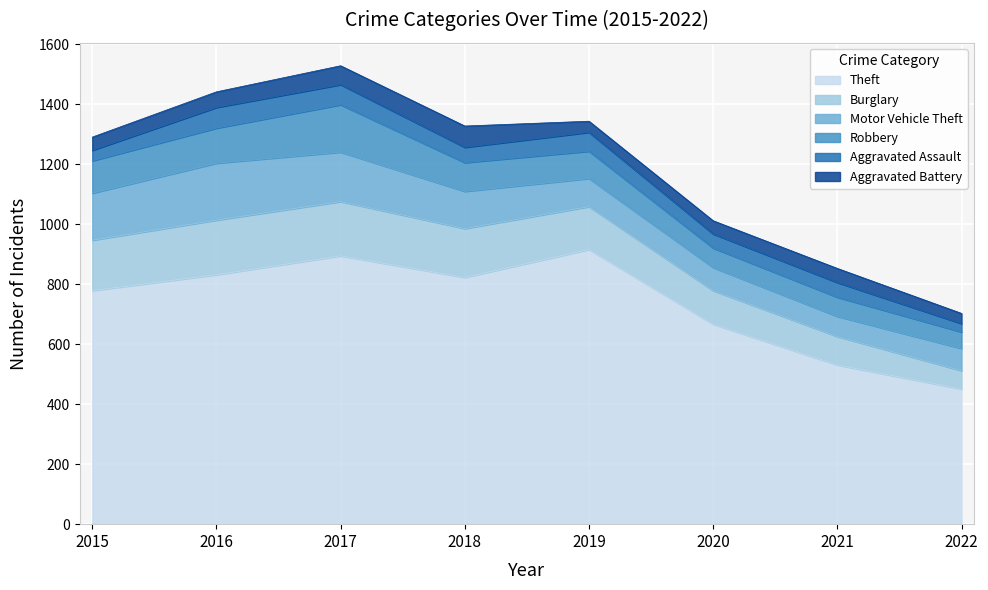

Is it true that Robbery equals 65 at 2020?

True